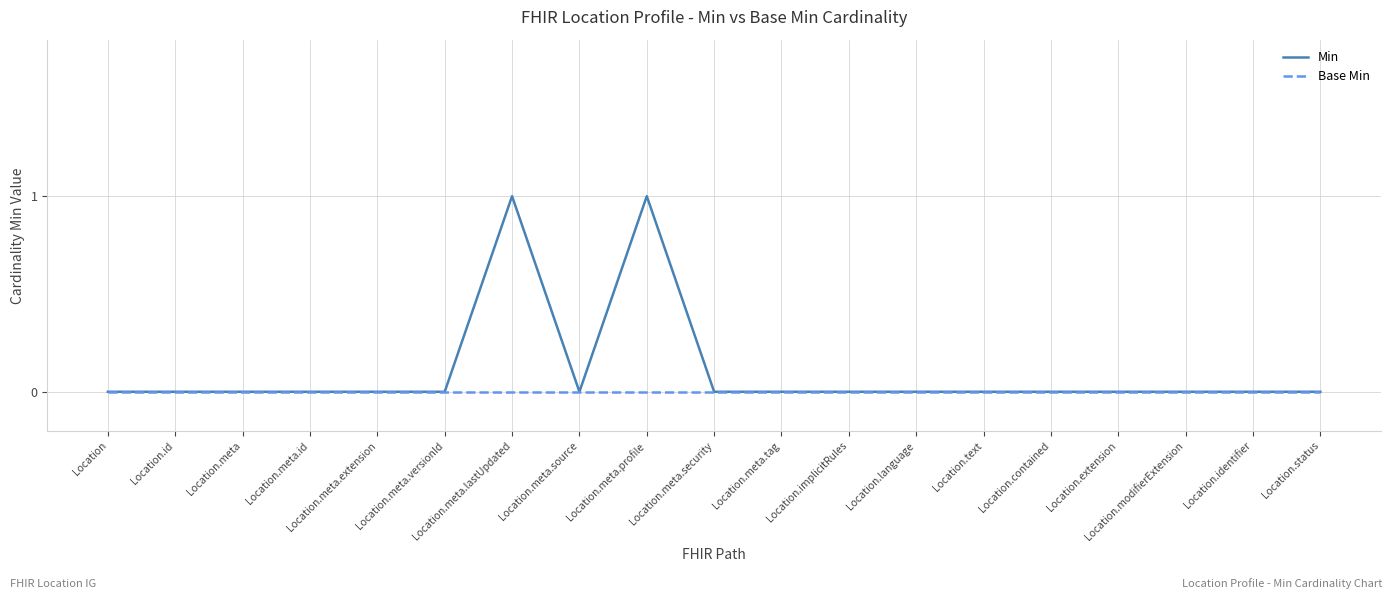

What position from the right is Location.meta.tag?

9